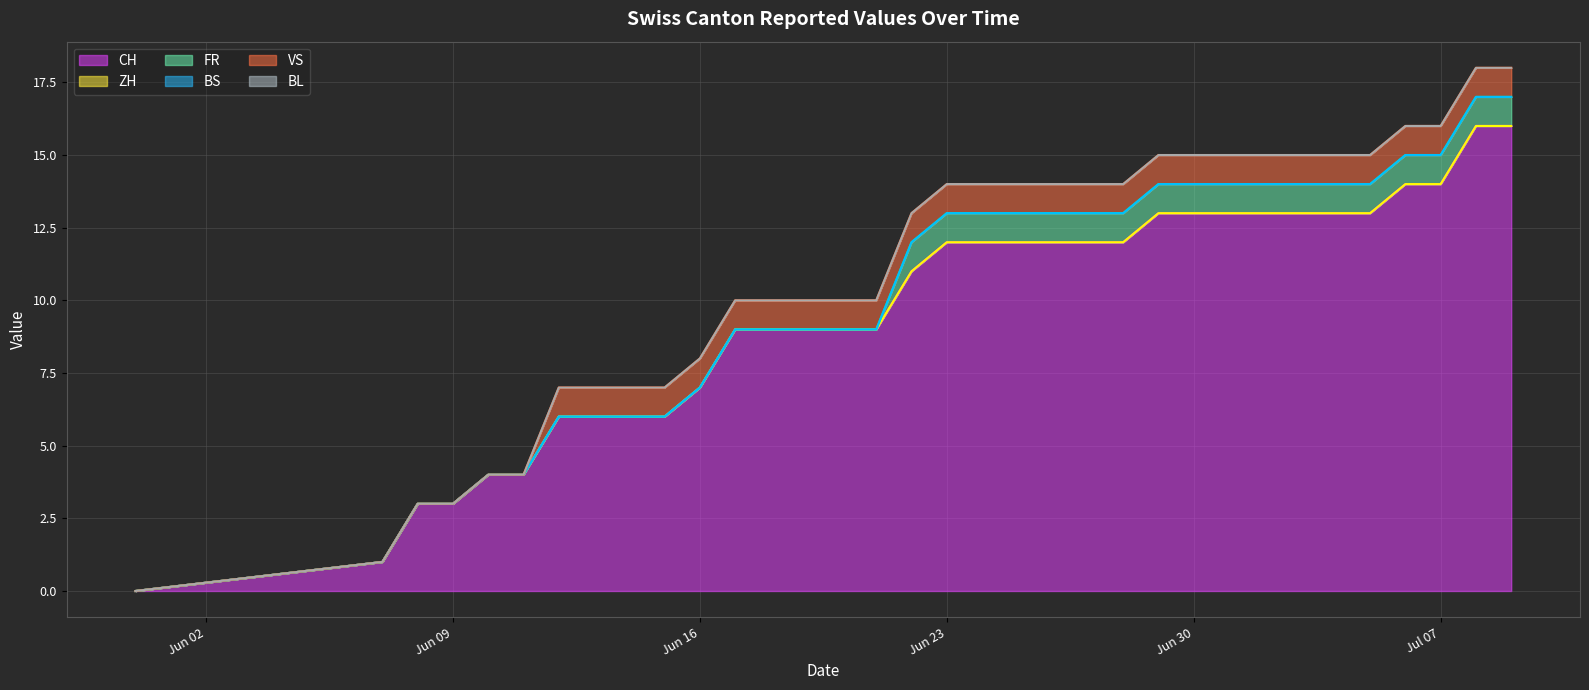

Reading right to left, transcribe all the data shown in this chart.

CH: 2020-07-09=16	2020-07-08=16	2020-07-07=14	2020-07-06=14	2020-07-05=13	2020-07-04=13	2020-07-03=13	2020-07-02=13	2020-07-01=13	2020-06-30=13	2020-06-29=13	2020-06-28=12	2020-06-27=12	2020-06-26=12	2020-06-25=12	2020-06-24=12	2020-06-23=12	2020-06-22=11	2020-06-21=9	2020-06-20=9	2020-06-19=9	2020-06-18=9	2020-06-17=9	2020-06-16=7	2020-06-15=6	2020-06-14=6	2020-06-13=6	2020-06-12=6	2020-06-11=4	2020-06-10=4	2020-06-09=3	2020-06-08=3	2020-06-07=1	2020-05-31=0
ZH: 2020-07-09=0	2020-07-08=0	2020-07-07=0	2020-07-06=0	2020-07-05=0	2020-07-04=0	2020-07-03=0	2020-07-02=0	2020-07-01=0	2020-06-30=0	2020-06-29=0	2020-06-28=0	2020-06-27=0	2020-06-26=0	2020-06-25=0	2020-06-24=0	2020-06-23=0	2020-06-22=0	2020-06-21=0	2020-06-20=0	2020-06-19=0	2020-06-18=0	2020-06-17=0	2020-06-16=0	2020-06-15=0	2020-06-14=0	2020-06-13=0	2020-06-12=0	2020-06-11=0	2020-06-10=0	2020-06-09=0	2020-06-08=0	2020-06-07=0	2020-05-31=0
FR: 2020-07-09=1	2020-07-08=1	2020-07-07=1	2020-07-06=1	2020-07-05=1	2020-07-04=1	2020-07-03=1	2020-07-02=1	2020-07-01=1	2020-06-30=1	2020-06-29=1	2020-06-28=1	2020-06-27=1	2020-06-26=1	2020-06-25=1	2020-06-24=1	2020-06-23=1	2020-06-22=1	2020-06-21=0	2020-06-20=0	2020-06-19=0	2020-06-18=0	2020-06-17=0	2020-06-16=0	2020-06-15=0	2020-06-14=0	2020-06-13=0	2020-06-12=0	2020-06-11=0	2020-06-10=0	2020-06-09=0	2020-06-08=0	2020-06-07=0	2020-05-31=0
BS: 2020-07-09=0	2020-07-08=0	2020-07-07=0	2020-07-06=0	2020-07-05=0	2020-07-04=0	2020-07-03=0	2020-07-02=0	2020-07-01=0	2020-06-30=0	2020-06-29=0	2020-06-28=0	2020-06-27=0	2020-06-26=0	2020-06-25=0	2020-06-24=0	2020-06-23=0	2020-06-22=0	2020-06-21=0	2020-06-20=0	2020-06-19=0	2020-06-18=0	2020-06-17=0	2020-06-16=0	2020-06-15=0	2020-06-14=0	2020-06-13=0	2020-06-12=0	2020-06-11=0	2020-06-10=0	2020-06-09=0	2020-06-08=0	2020-06-07=0	2020-05-31=0
VS: 2020-07-09=1	2020-07-08=1	2020-07-07=1	2020-07-06=1	2020-07-05=1	2020-07-04=1	2020-07-03=1	2020-07-02=1	2020-07-01=1	2020-06-30=1	2020-06-29=1	2020-06-28=1	2020-06-27=1	2020-06-26=1	2020-06-25=1	2020-06-24=1	2020-06-23=1	2020-06-22=1	2020-06-21=1	2020-06-20=1	2020-06-19=1	2020-06-18=1	2020-06-17=1	2020-06-16=1	2020-06-15=1	2020-06-14=1	2020-06-13=1	2020-06-12=1	2020-06-11=0	2020-06-10=0	2020-06-09=0	2020-06-08=0	2020-06-07=0	2020-05-31=0
BL: 2020-07-09=0	2020-07-08=0	2020-07-07=0	2020-07-06=0	2020-07-05=0	2020-07-04=0	2020-07-03=0	2020-07-02=0	2020-07-01=0	2020-06-30=0	2020-06-29=0	2020-06-28=0	2020-06-27=0	2020-06-26=0	2020-06-25=0	2020-06-24=0	2020-06-23=0	2020-06-22=0	2020-06-21=0	2020-06-20=0	2020-06-19=0	2020-06-18=0	2020-06-17=0	2020-06-16=0	2020-06-15=0	2020-06-14=0	2020-06-13=0	2020-06-12=0	2020-06-11=0	2020-06-10=0	2020-06-09=0	2020-06-08=0	2020-06-07=0	2020-05-31=0